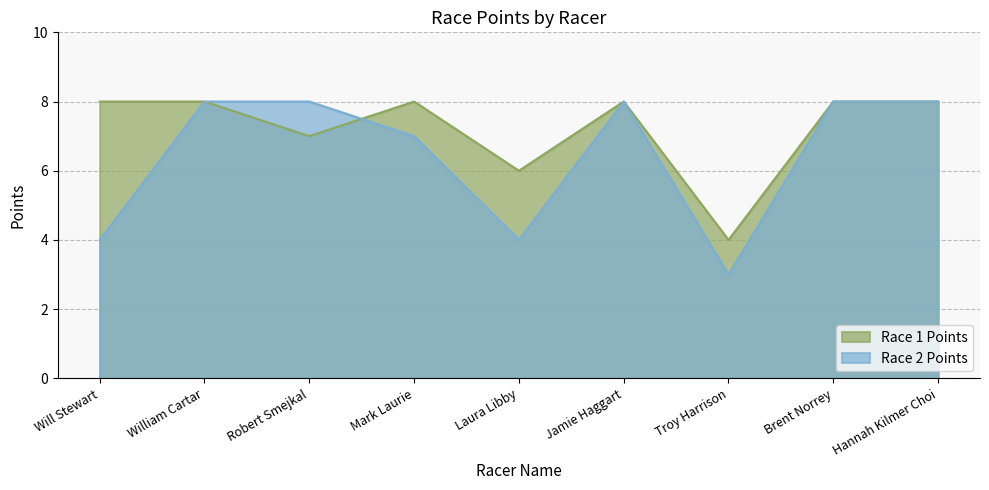

Which series has the widest spread of values?

Race 2 Points